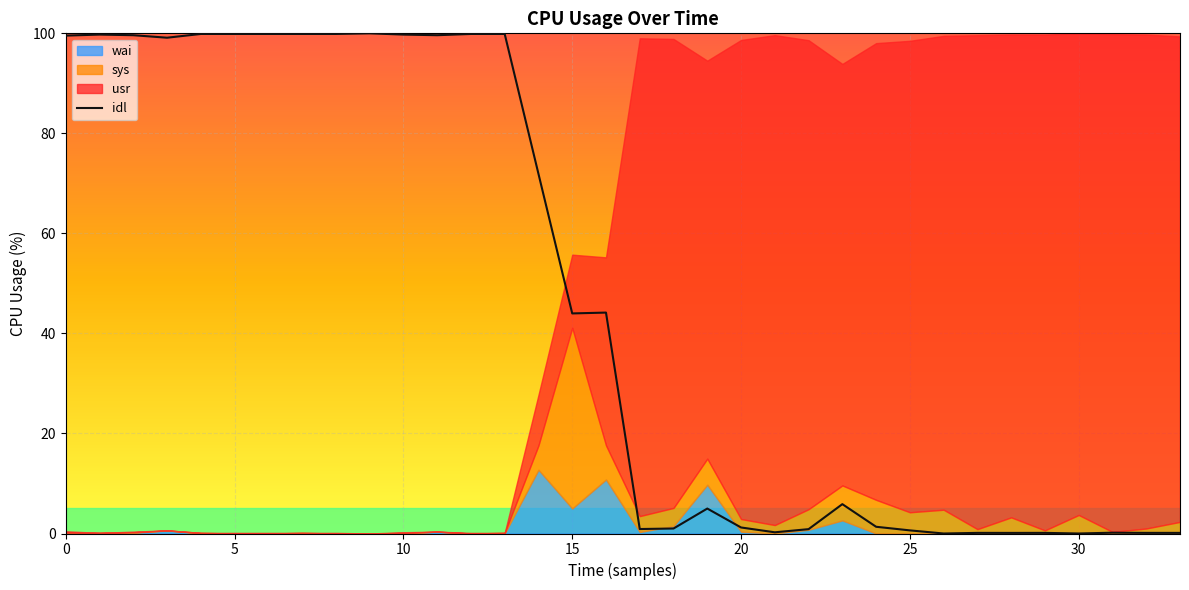

True or false: the data shows 0.1 at 32.

True